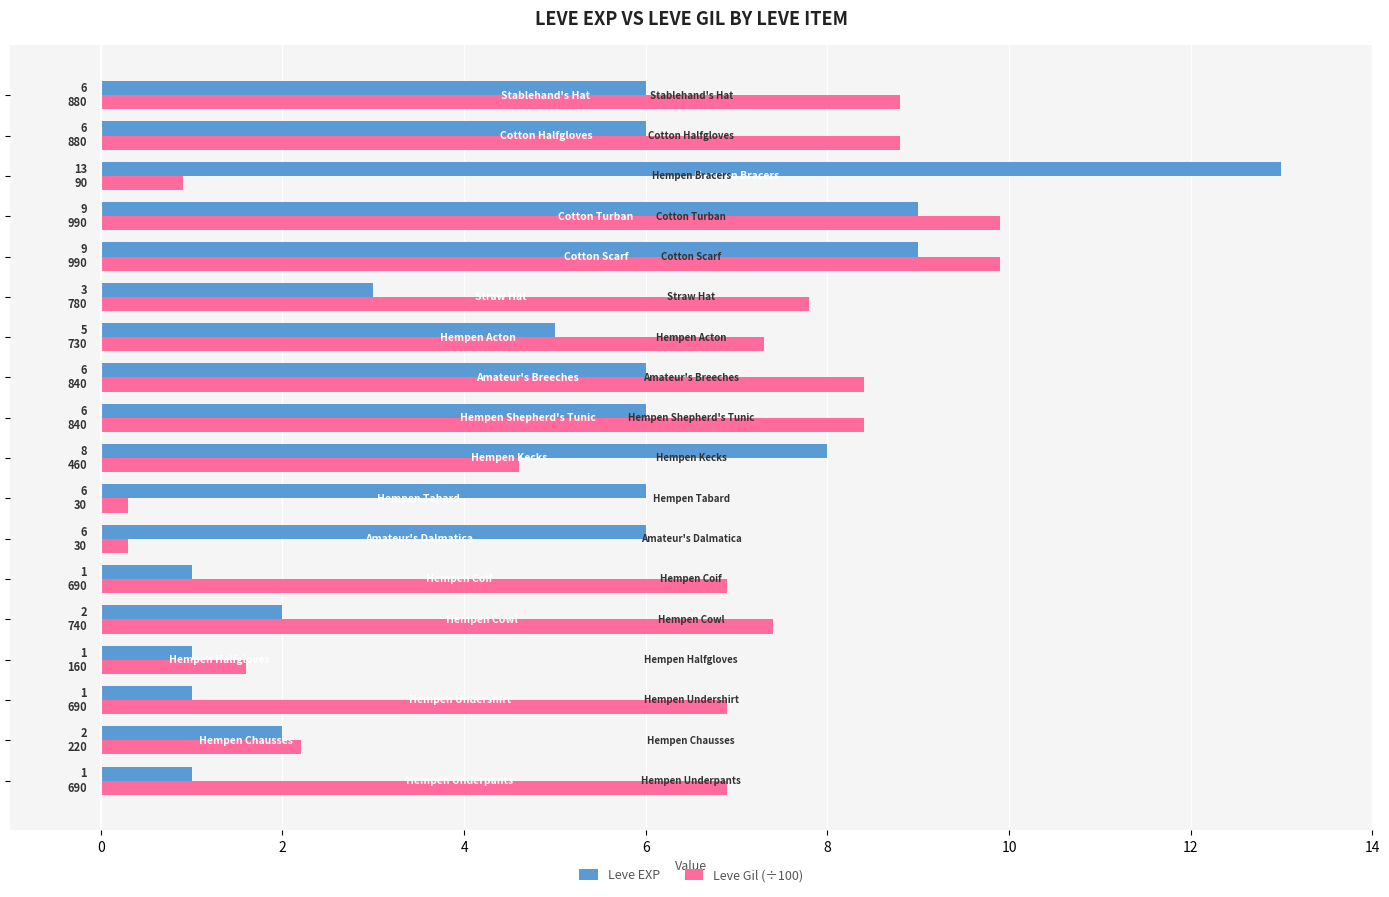

What is the difference between the maximum and minimum values in the Leve EXP series?

12.0